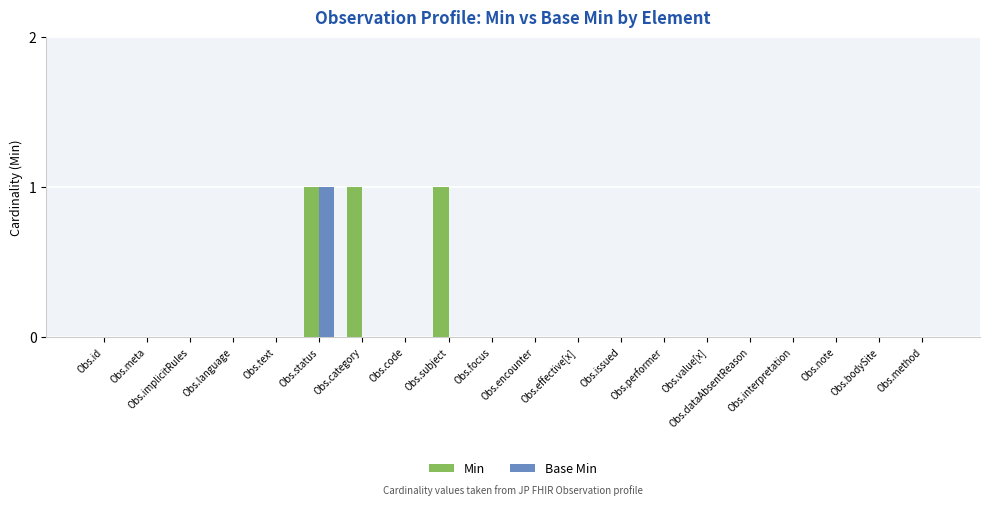

Which has a higher value, Obs.category or Obs.effective[x]?

Obs.category